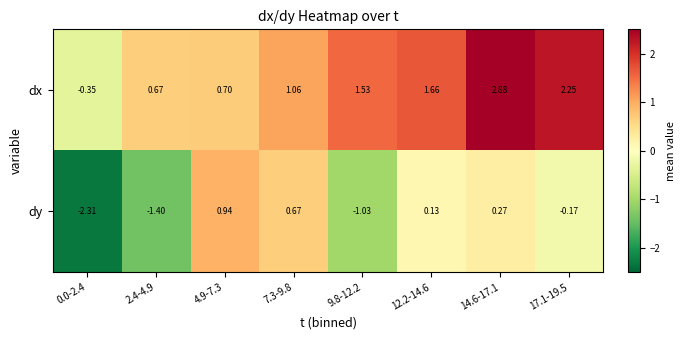

Which series has the largest total across all categories?

dx